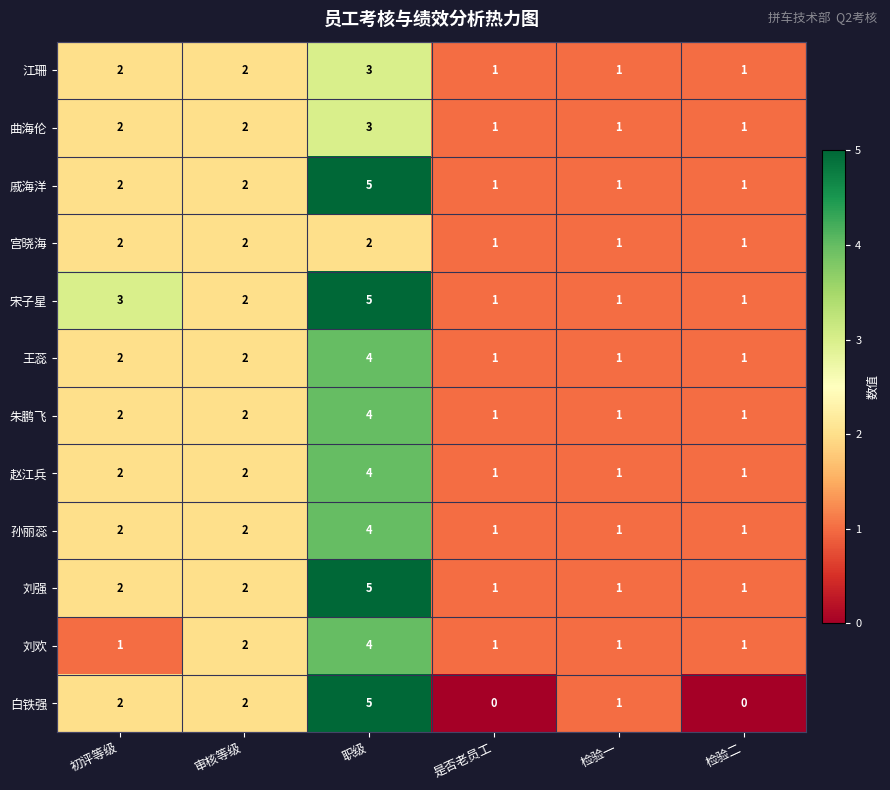

How many series are shown in this chart?

12